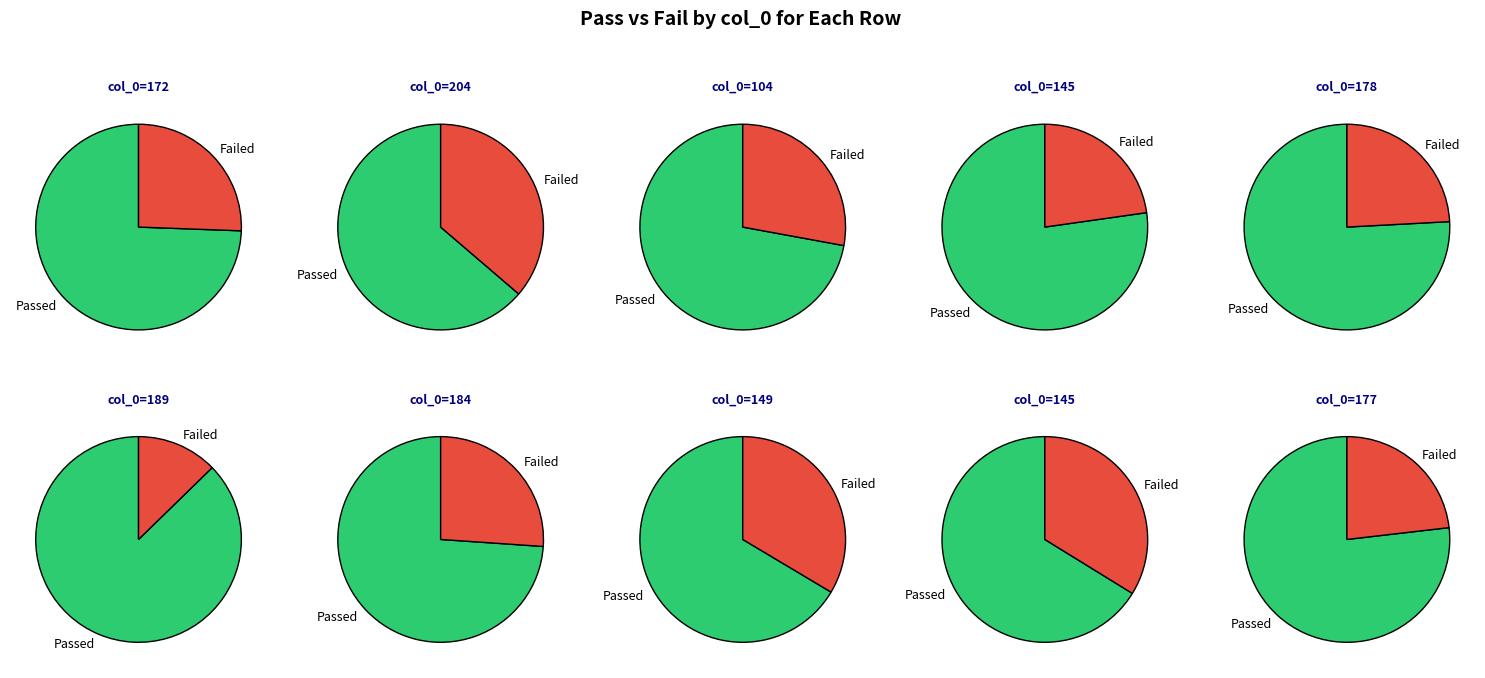

True or false: 178 accounts for 10% of the total.

True